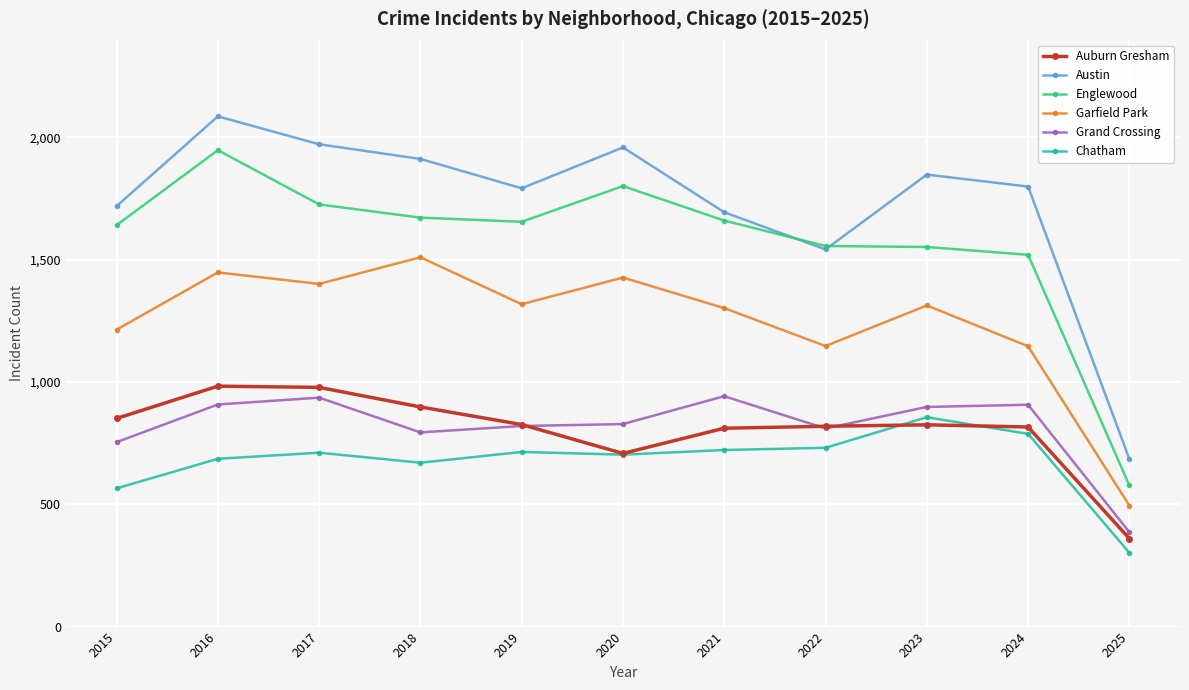

What is the difference between the highest and lowest values at 2015?

1154